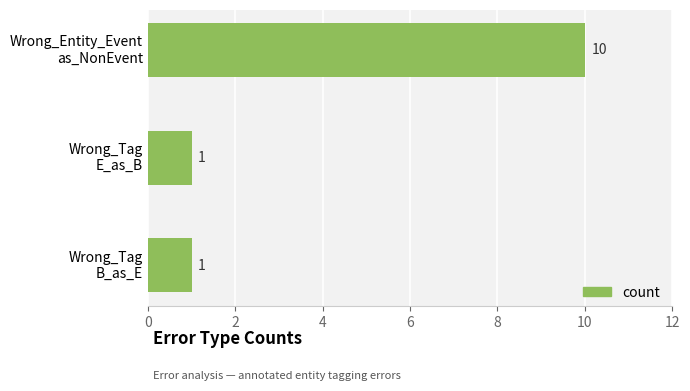

How many series are shown in this chart?

1